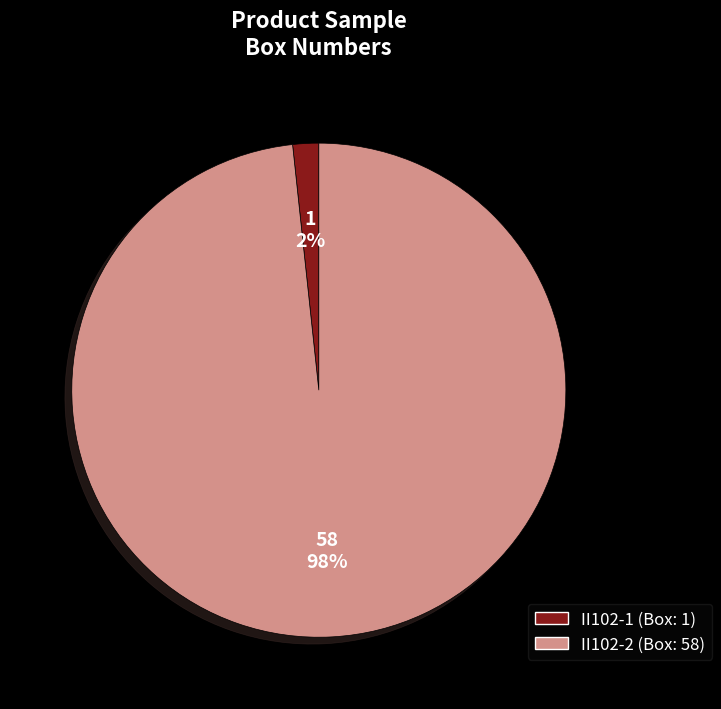

Count the number of slices in the pie.

2